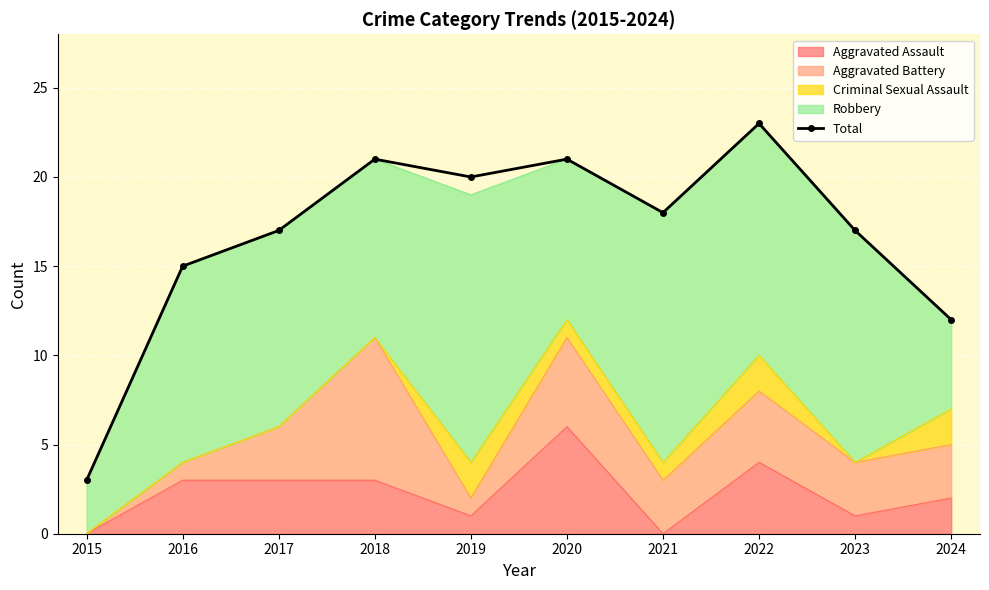

At which category does the chart reach its peak across all series?

2022